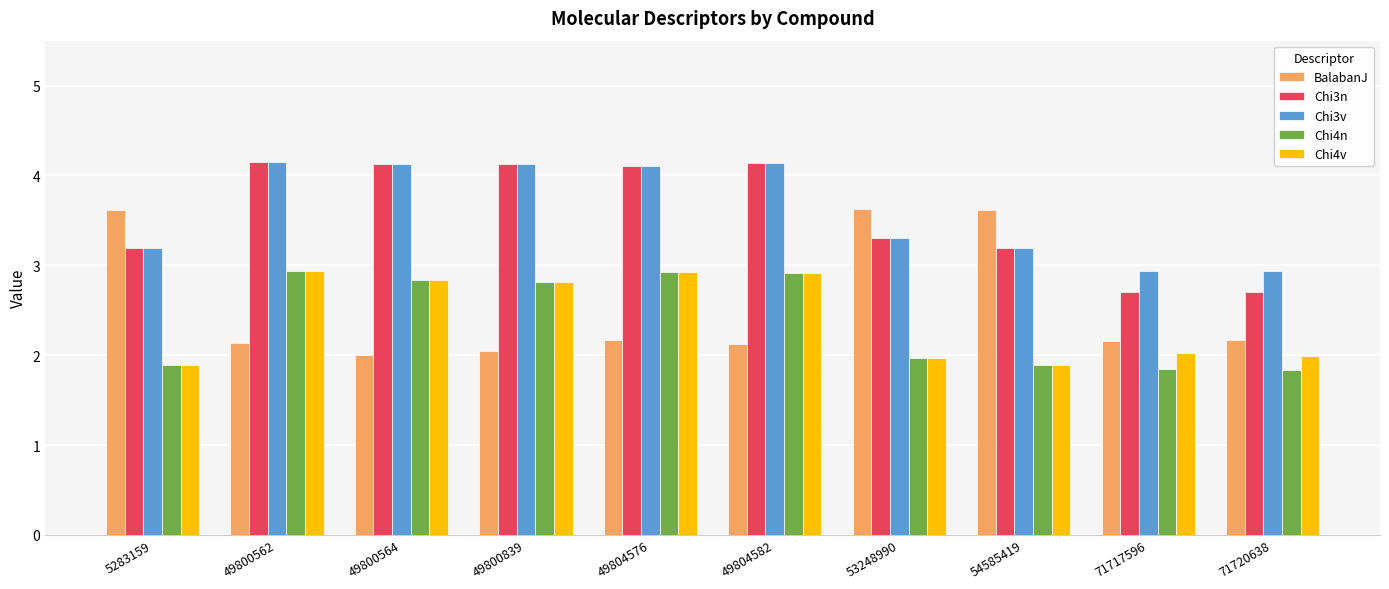

What is the difference between the highest and lowest values at 49800562?

2.0